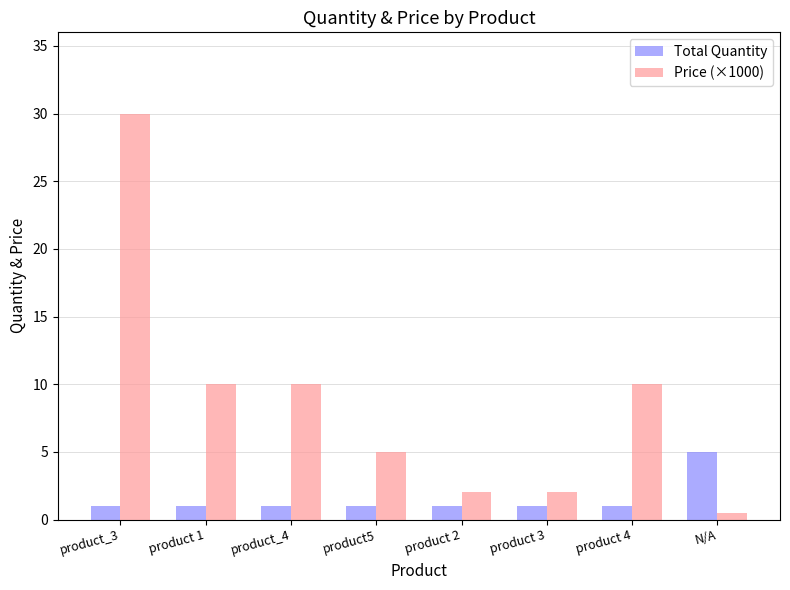

What is the maximum value shown in the chart?

30.0